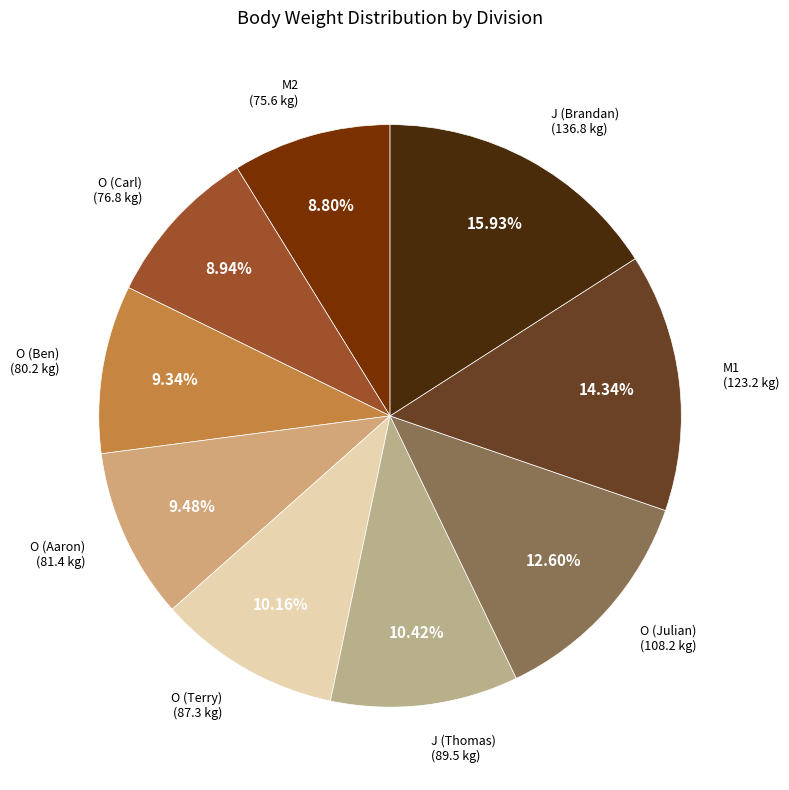

How many slices are in this pie chart?

9